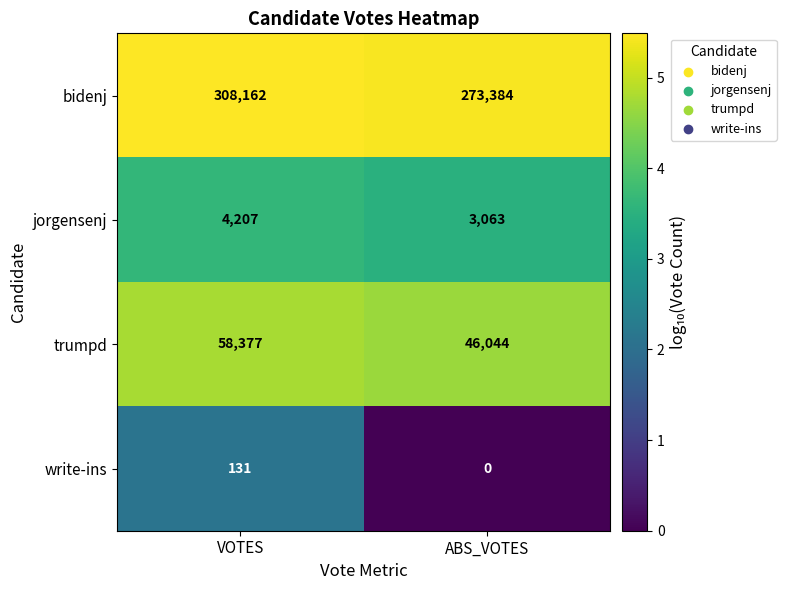

Rank the series by their maximum value, from lowest to highest.

write-ins, jorgensenj, trumpd, bidenj